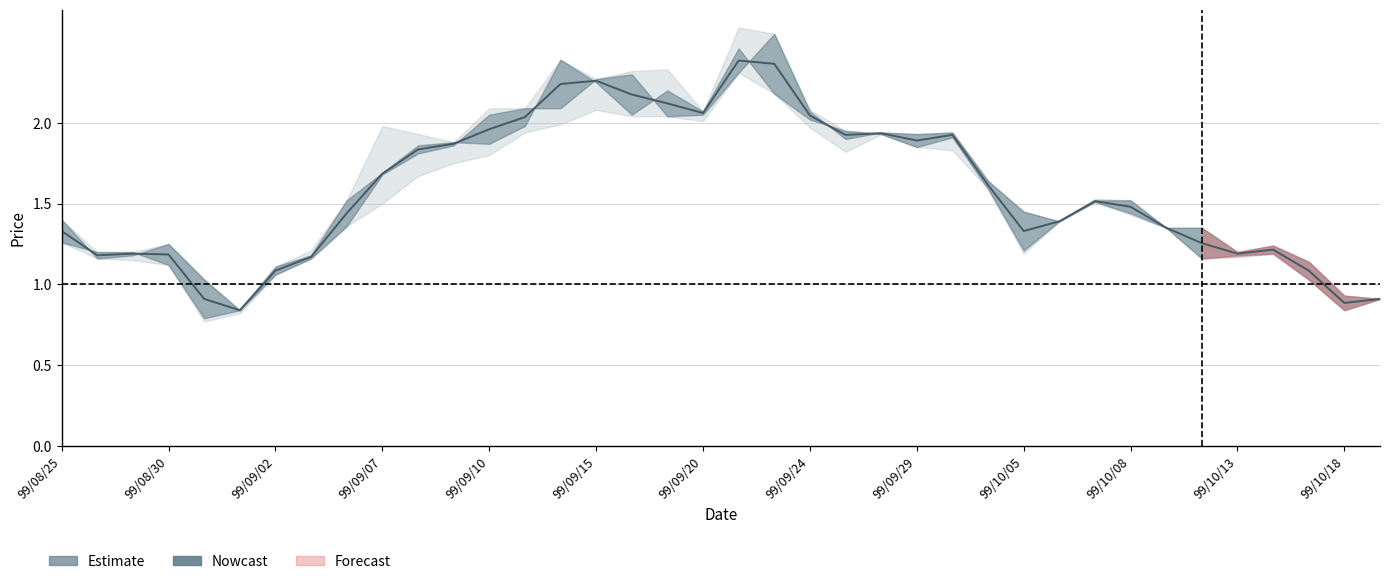

At how many categories does at least one series exceed 1?

35